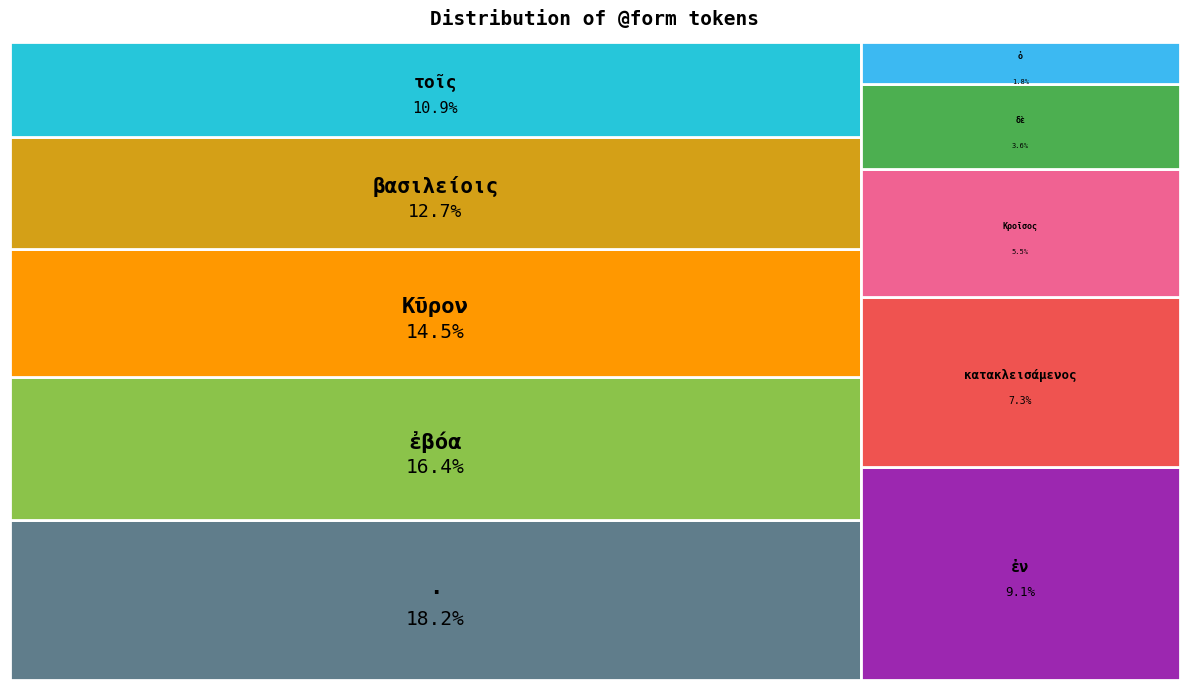

Does any single category account for the majority?

No